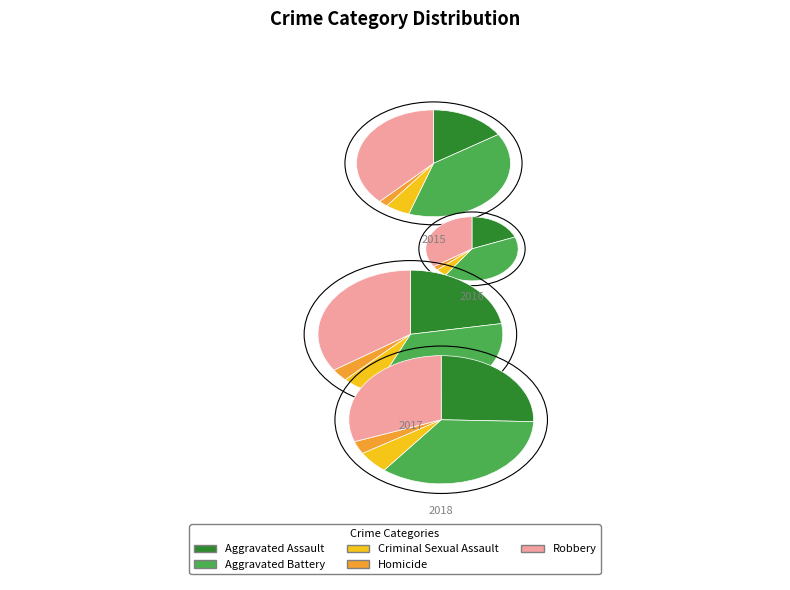

To the nearest percent, what is the combined percentage of Homicide and Aggravated Assault?

29%